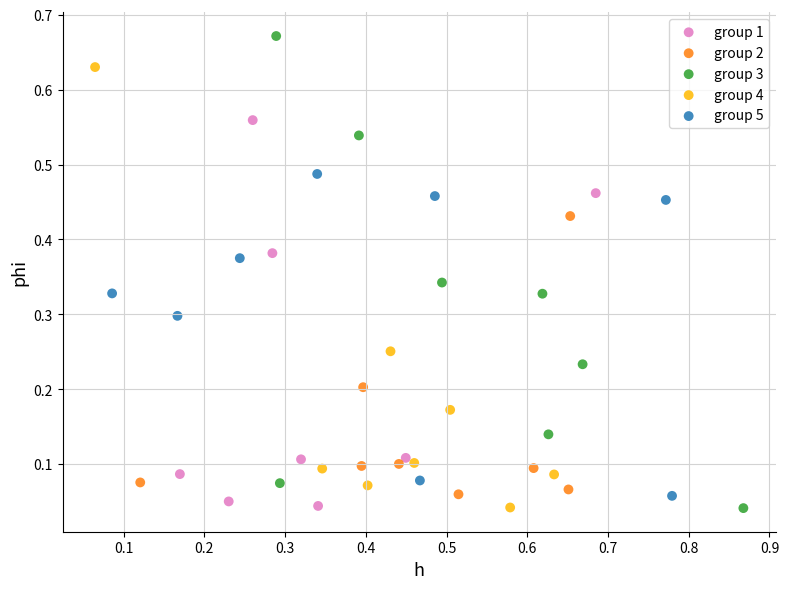

Which series reaches the maximum Y coordinate?

group 3